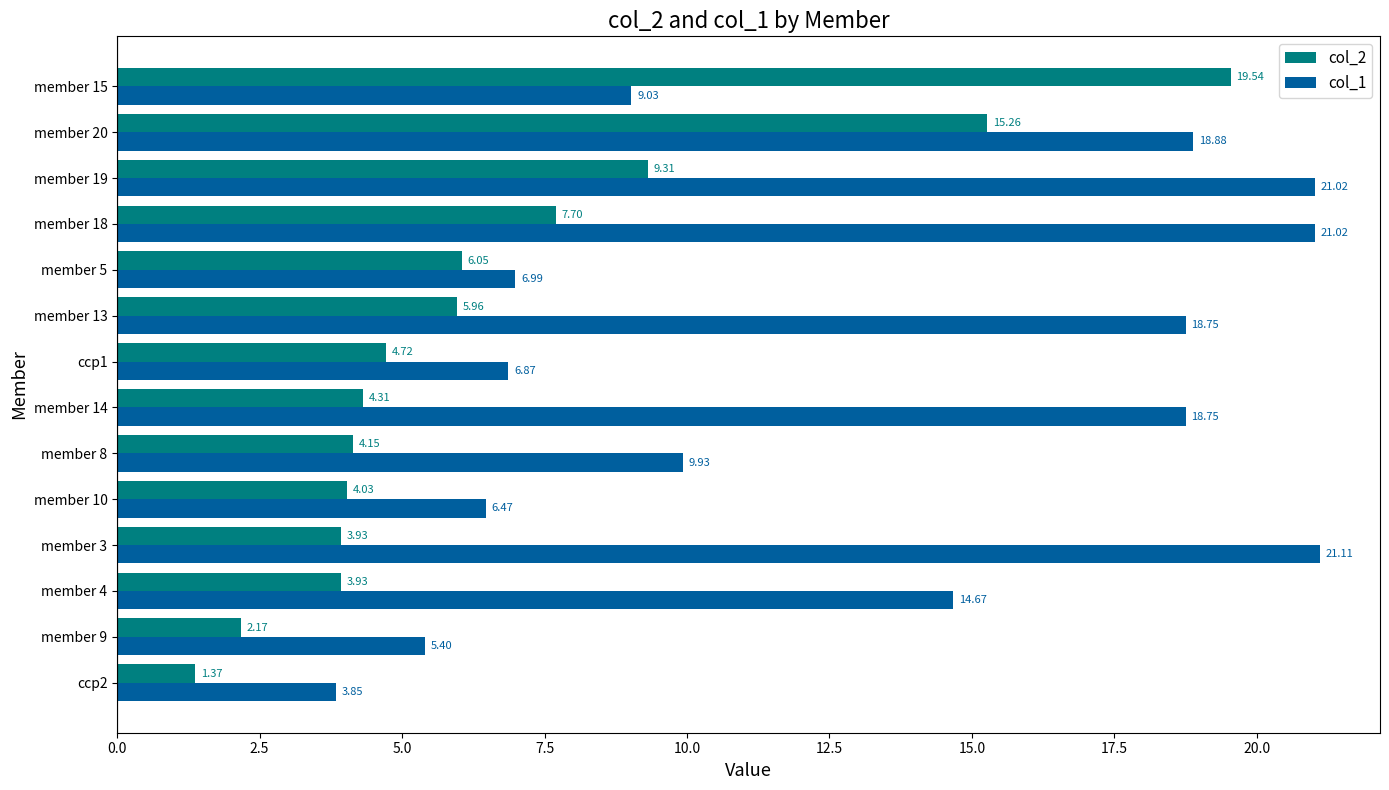

What are all the series names shown in the legend?

col_2, col_1